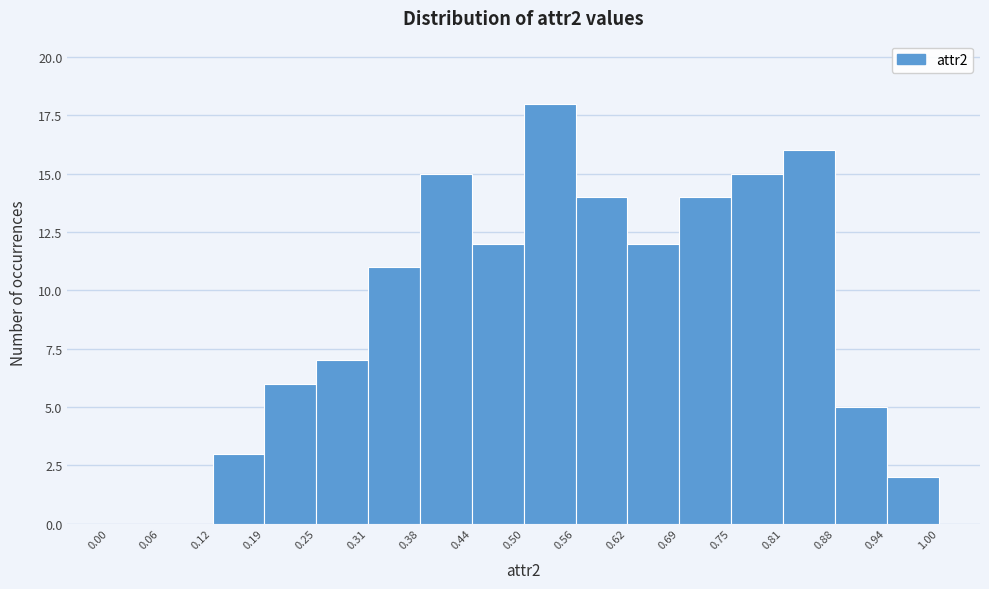

Which range on the x-axis has the tallest bar?

0.50 to 0.56